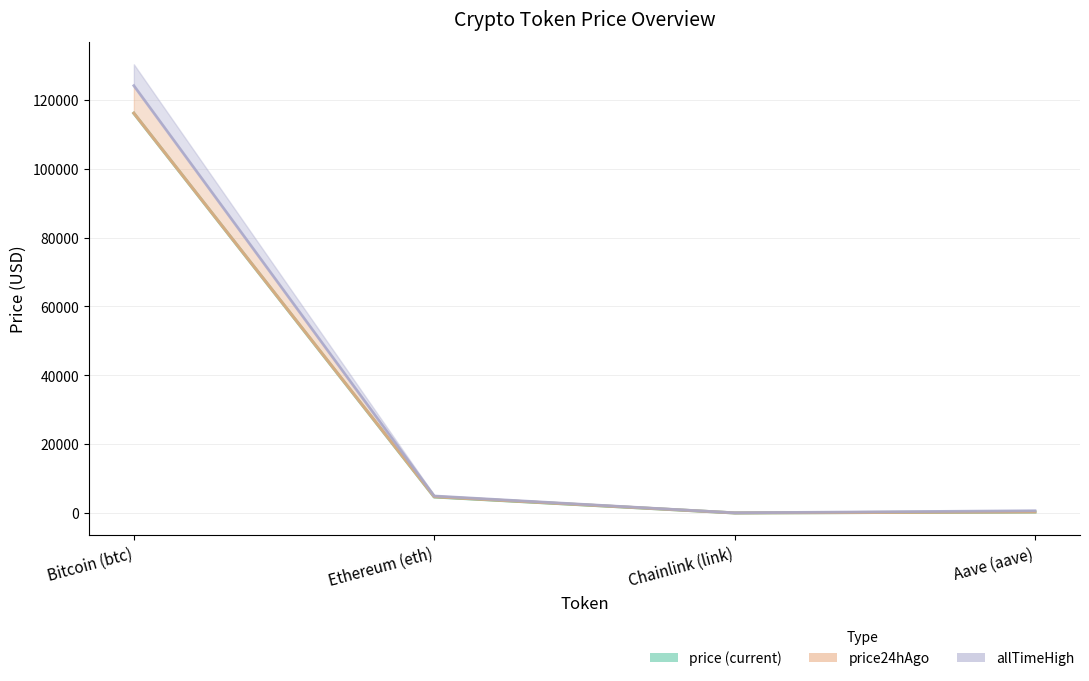

Reading left to right, list all the values displayed in this chart.

price: Bitcoin (btc)=116103.0	Ethereum (eth)=4668.3	Chainlink (link)=24.7	Aave (aave)=311.9
price24hAgo: Bitcoin (btc)=116135.0	Ethereum (eth)=4726.1	Chainlink (link)=25.4	Aave (aave)=320.2
allTimeHigh: Bitcoin (btc)=124128.0	Ethereum (eth)=4946.1	Chainlink (link)=52.7	Aave (aave)=661.7